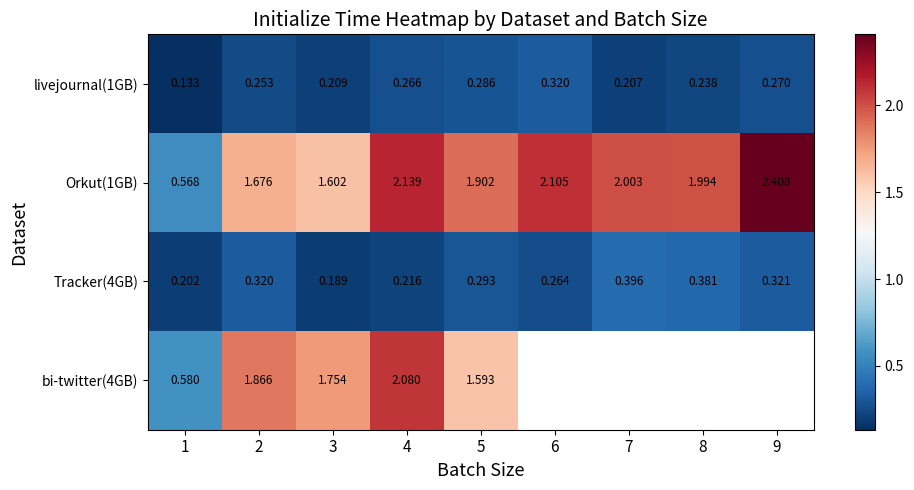

Count the number of categories in the chart.

9